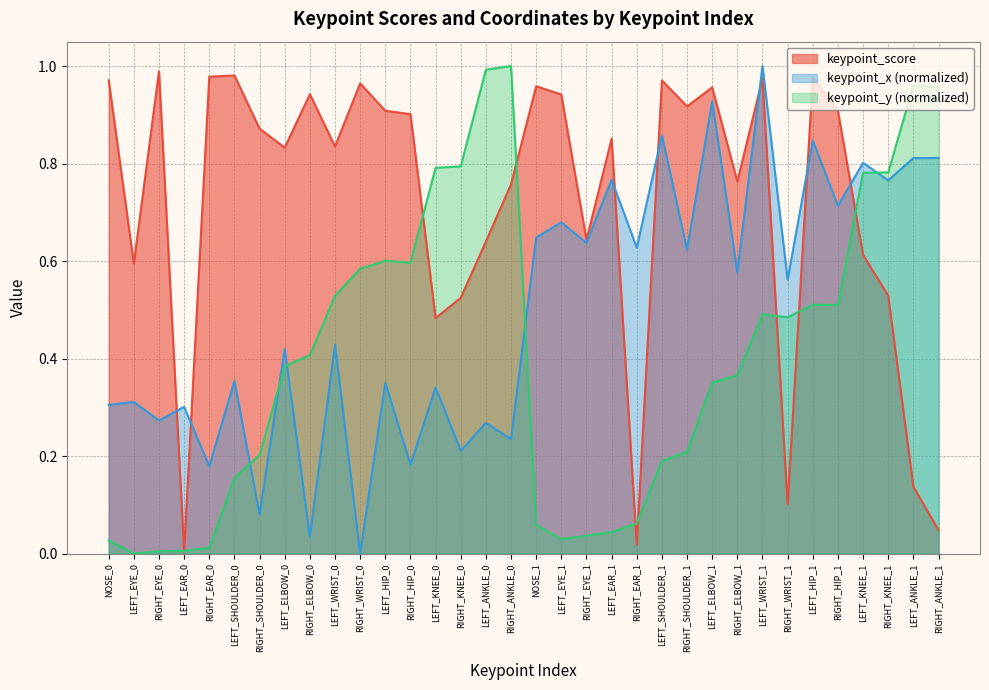

How many values in keypoint_x are above zero?

33